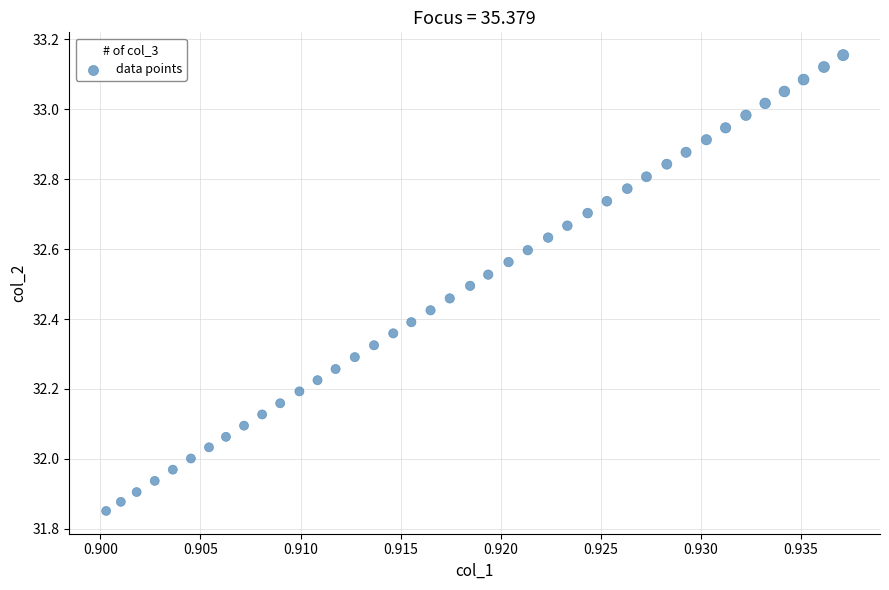

What is the range of Y values (max minus min)?

1.3